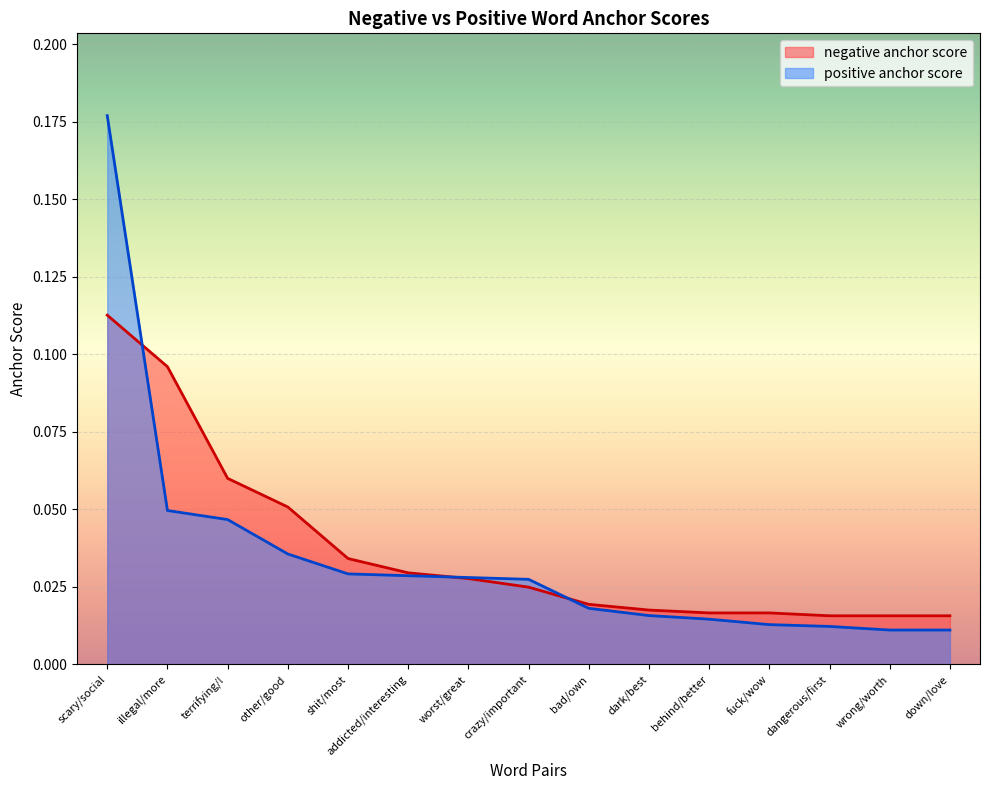

Is it true that positive anchor score equals 0.0 at other/good?

True